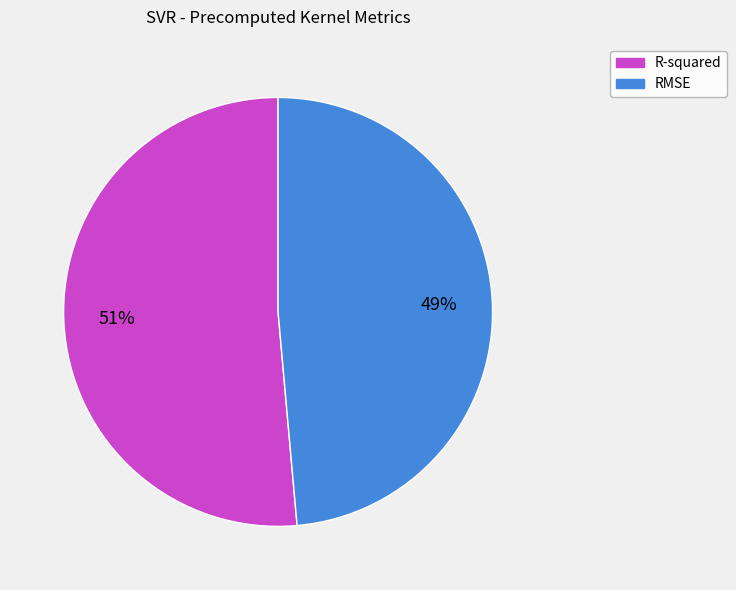

How many slices are in this pie chart?

2